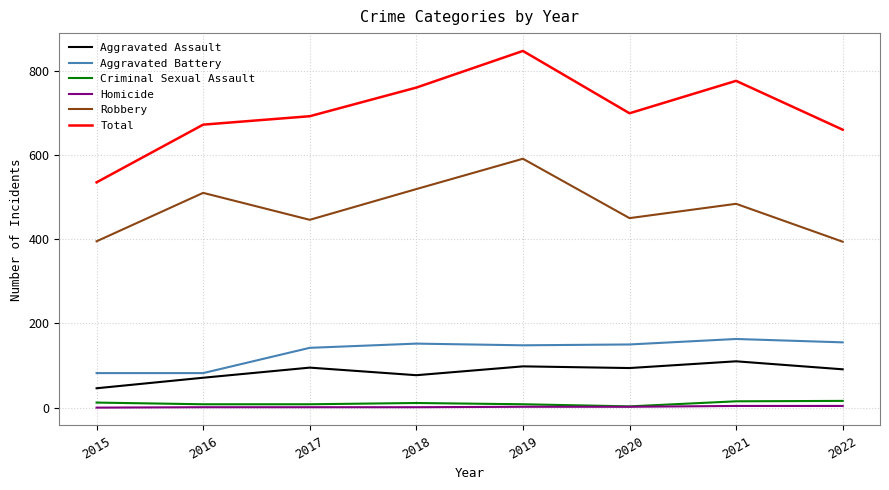

What is the difference between the Homicide values at 2017 and 2020?

1